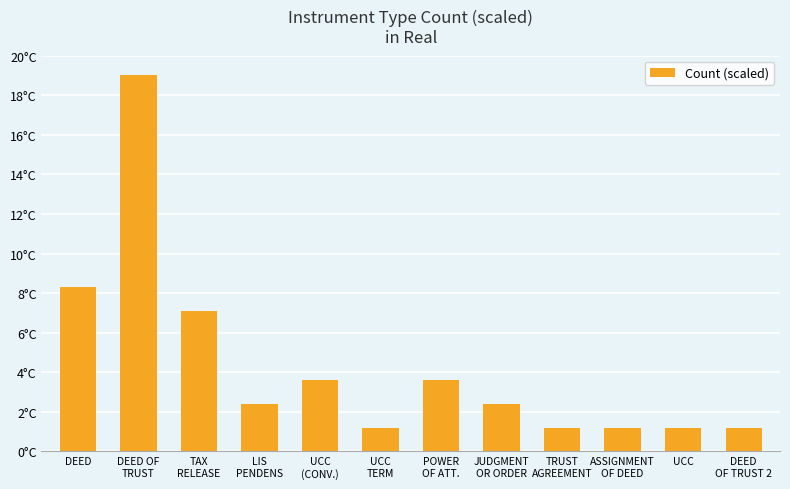

Rank the categories by value from highest to lowest.

DEED OF
TRUST, DEED, TAX
RELEASE, UCC
(CONV.), POWER
OF ATT., LIS
PENDENS, JUDGMENT
OR ORDER, UCC
TERM, TRUST
AGREEMENT, ASSIGNMENT
OF DEED, UCC, DEED
OF TRUST 2